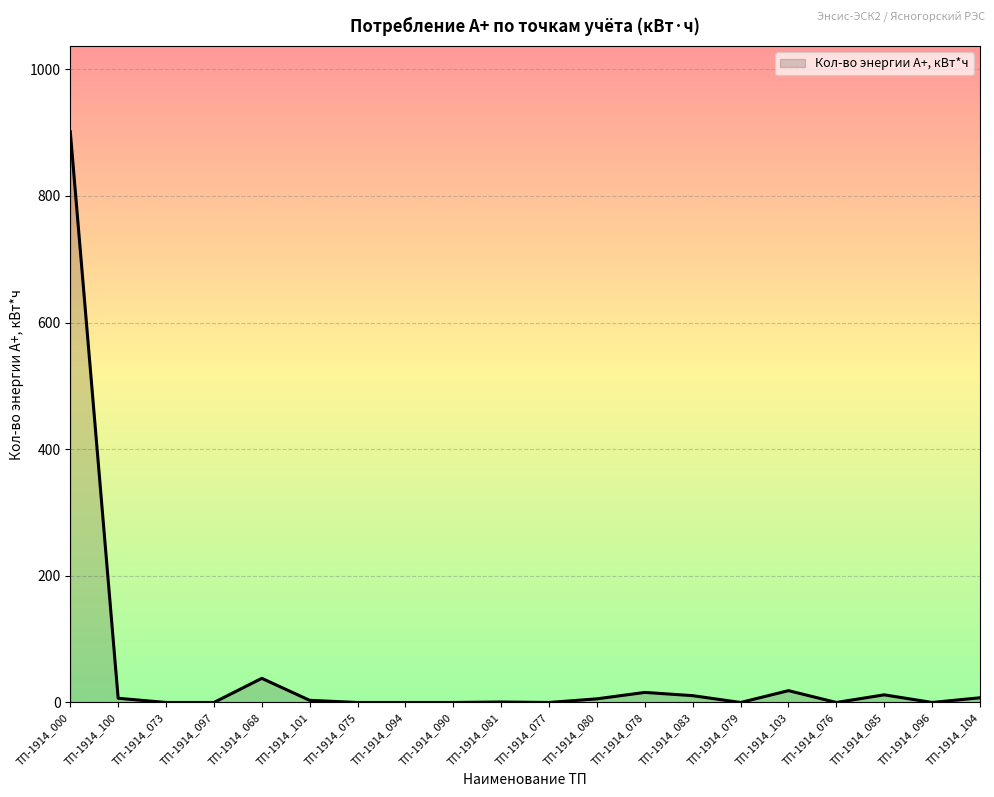

Where is the data nearest to the value 450?

ТП-1914_068